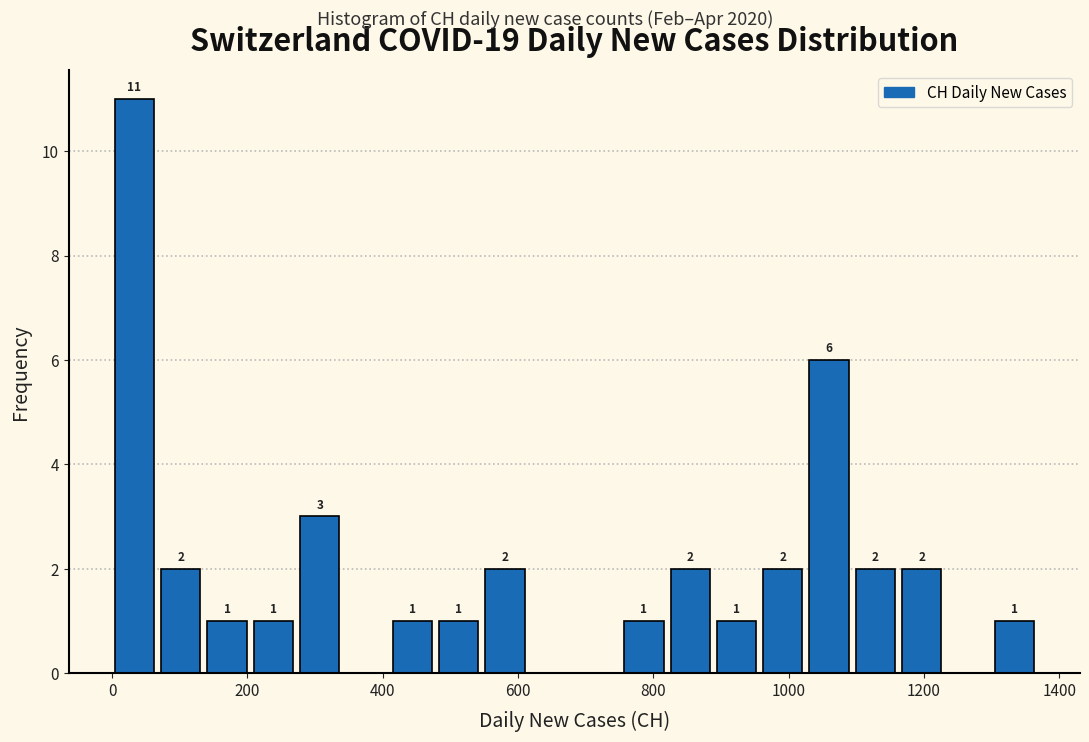

Around what value on the x-axis is the tallest bar? Give the approximate position of its centre, as read against the axis.

40